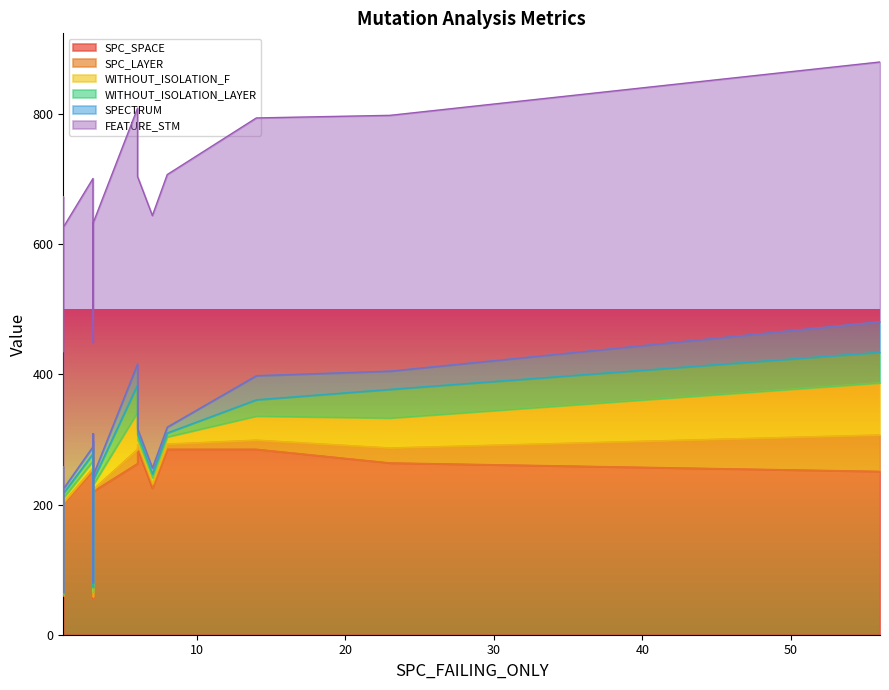

What is the sum of all SPECTRUM values?

258